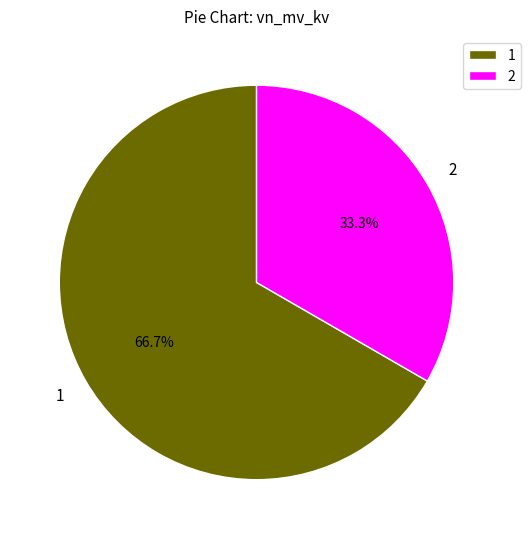

Rank the categories by value from highest to lowest.

1, 2